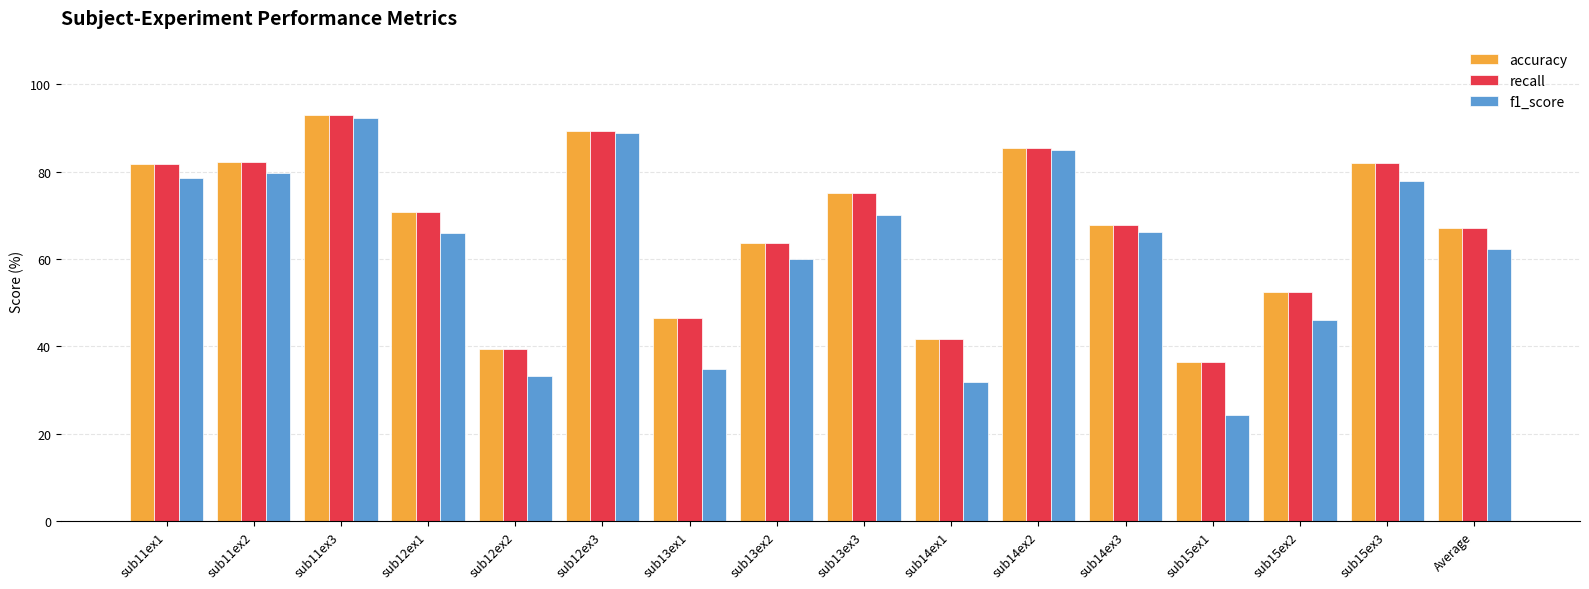

What is the difference between the maximum and minimum values in the recall series?

56.6